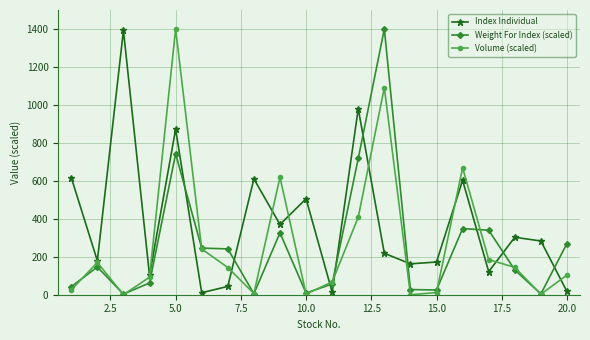

True or false: Volume (scaled) has more than 1 points higher than both neighbors.

True